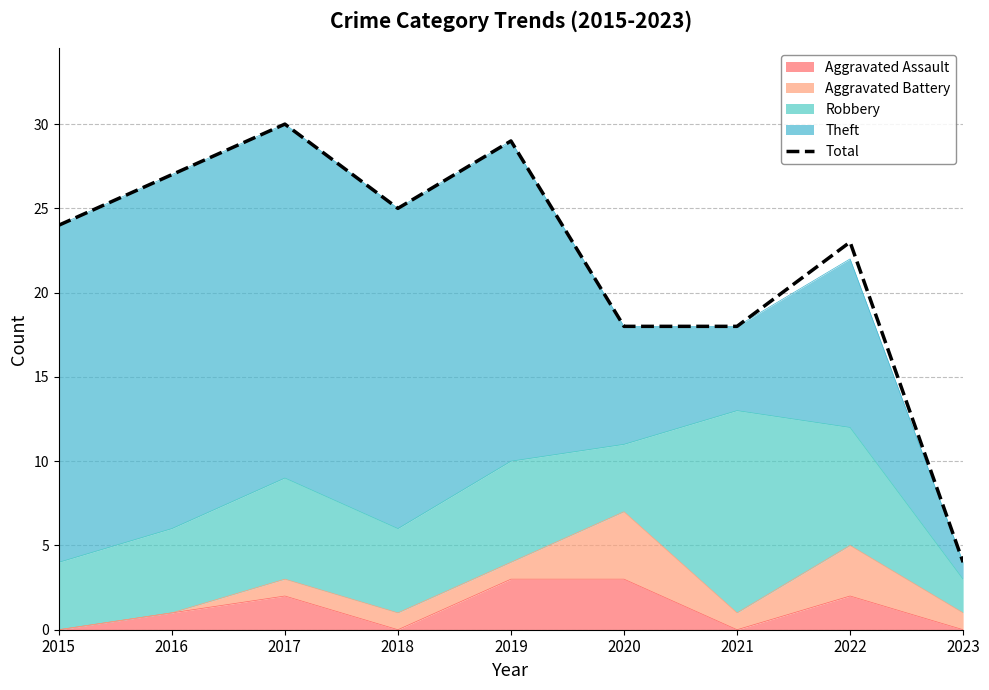

The chart shows a value of 30 at 2017. True or false?

True